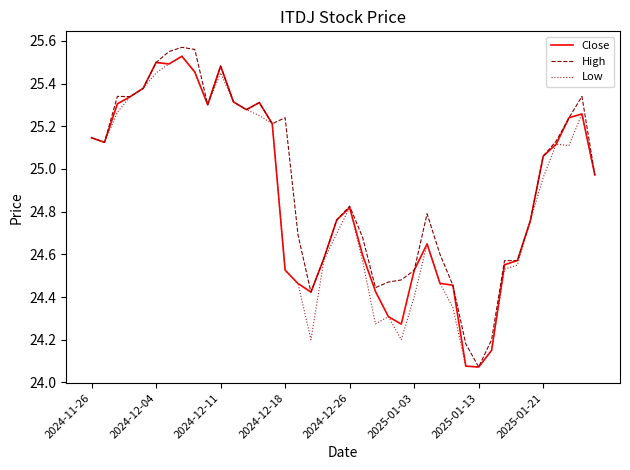

What is the value of the High point at the 7th from the left?

25.5